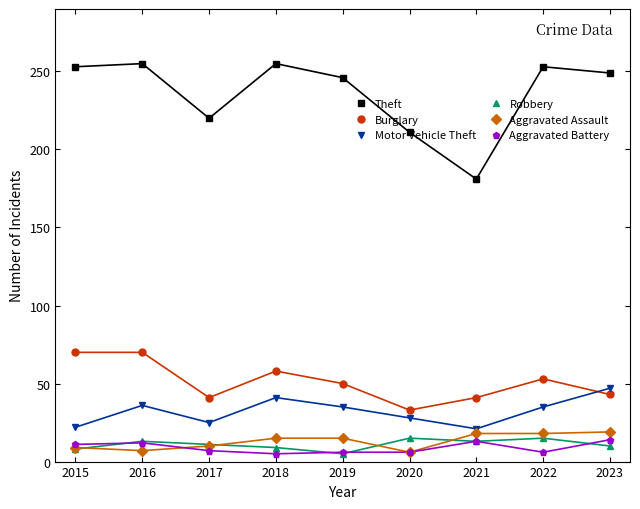

How many Aggravated Battery values are between 6 and 12?

6